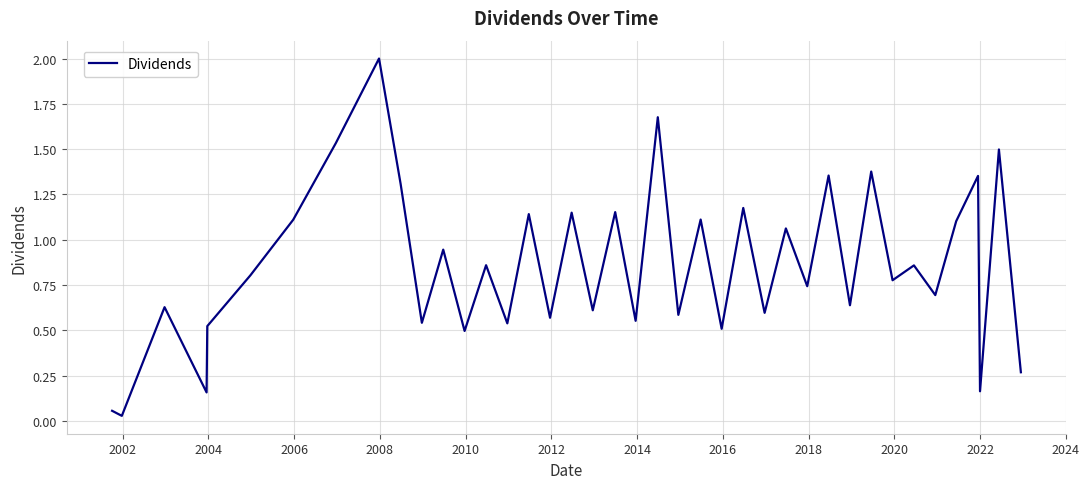

Does the chart display data point markers on the line(s)?

No